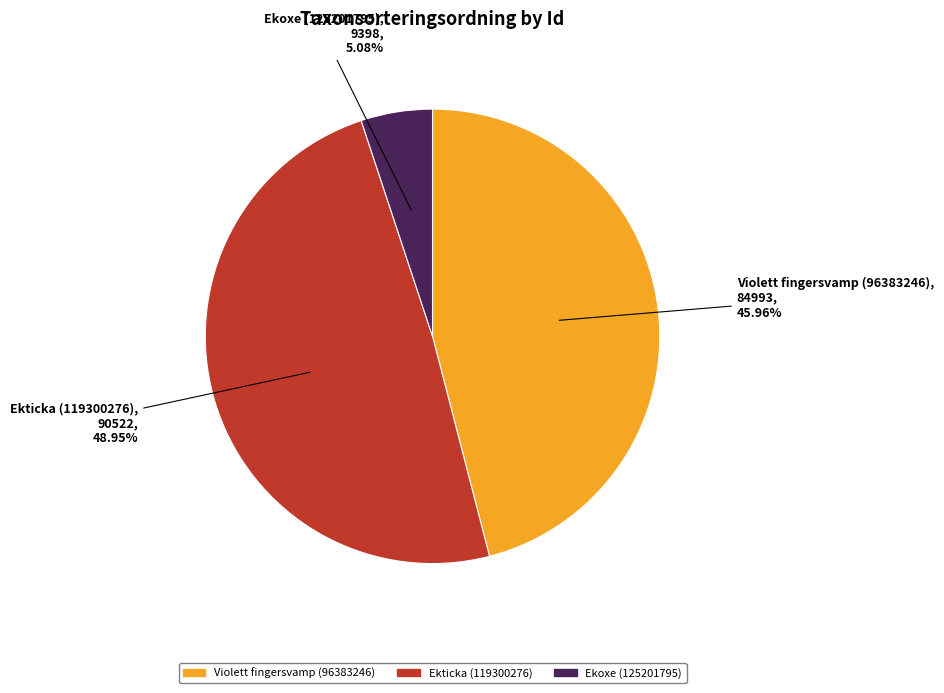

Between Ekticka (119300276) and Ekoxe (125201795), which is larger?

Ekticka (119300276)